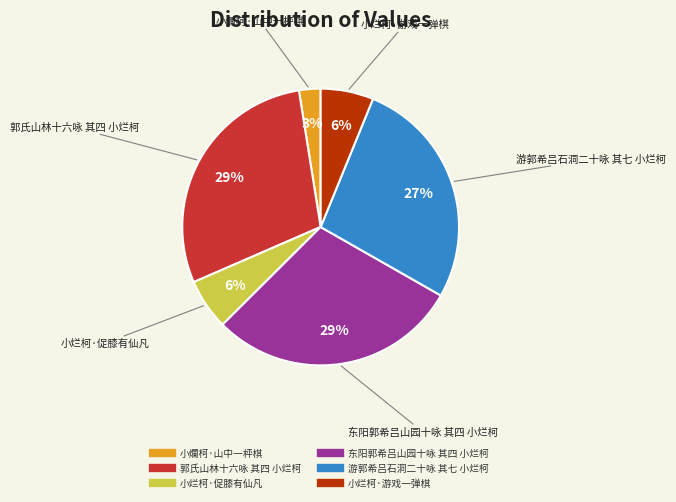

To the nearest percent, what percentage of the pie is 小爛柯·山中一枰棋?

3%